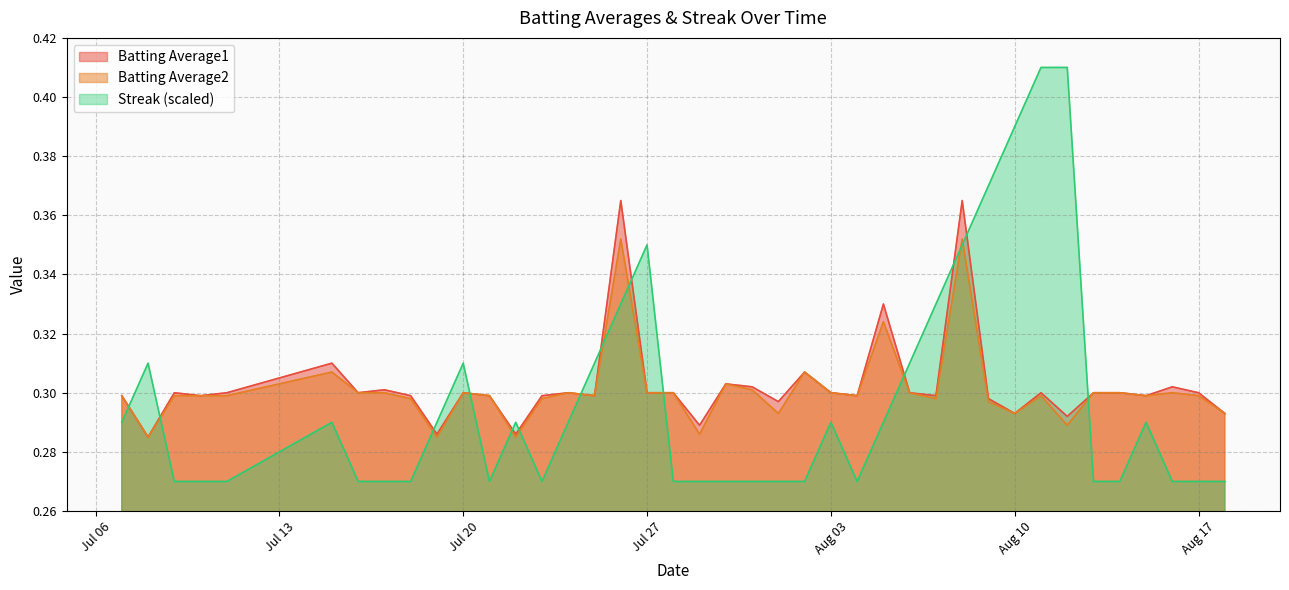

What is the greatest value displayed?

0.4